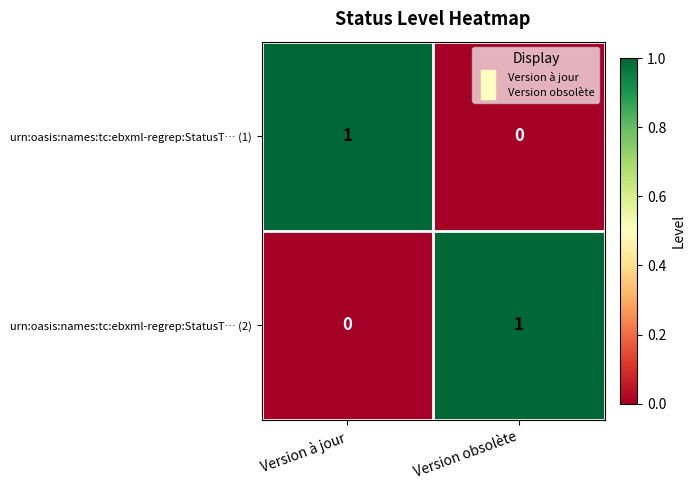

List the labels in order of urn:oasis:names:tc:ebxml-regrep:StatusT… (1) value, smallest first.

Version obsolète, Version à jour